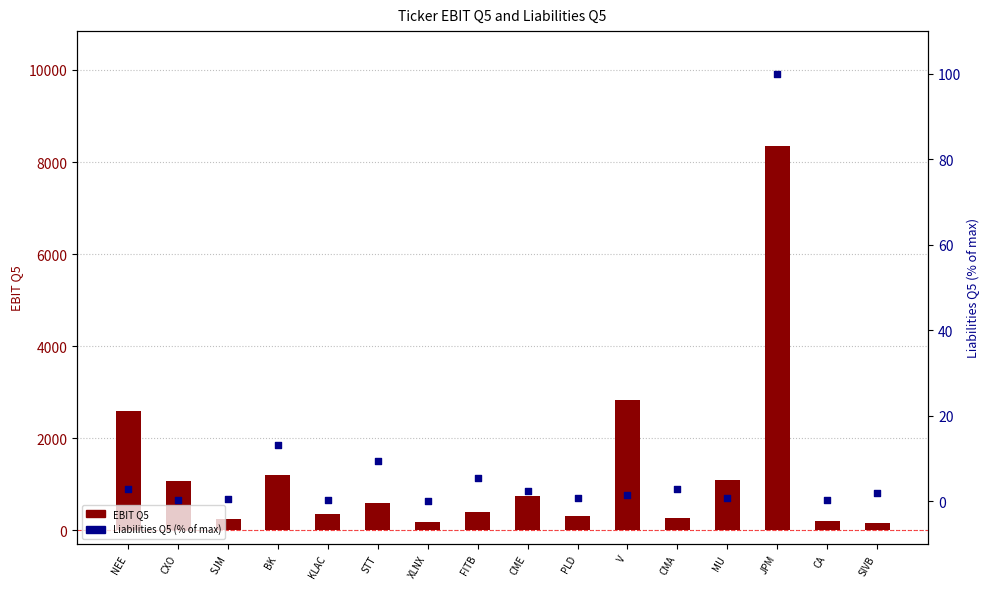

Is the value of EBIT Q5 at KLAC greater than the value of Liabilities Q5 (% of max) at JPM?

Yes